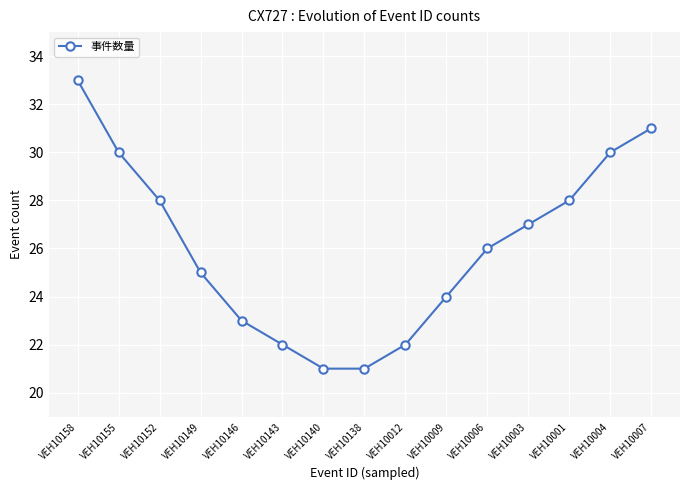

What is the difference between the values at VEH10006 and VEH10155?

4